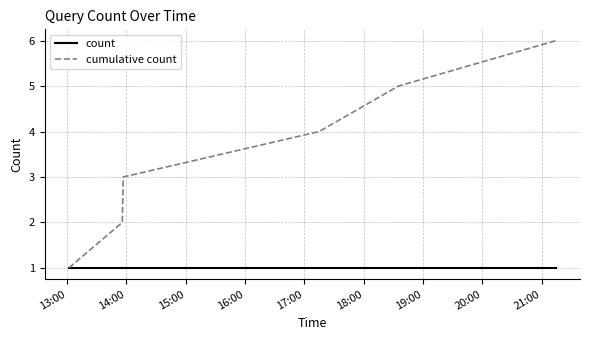

Reading left to right, transcribe all the data shown in this chart.

count: 1	1	1	1	1	1
cumulative count: 1	2	3	4	5	6